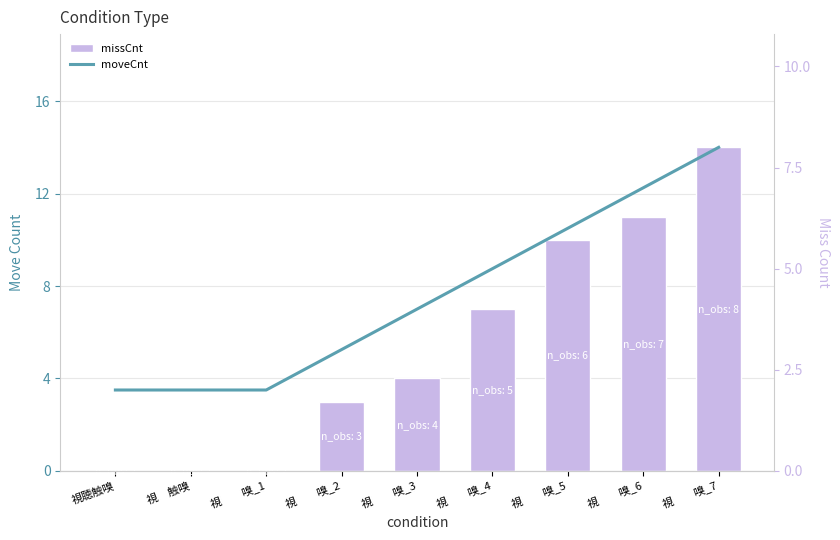

List the series in order of their peak value, lowest first.

moveCnt, missCnt